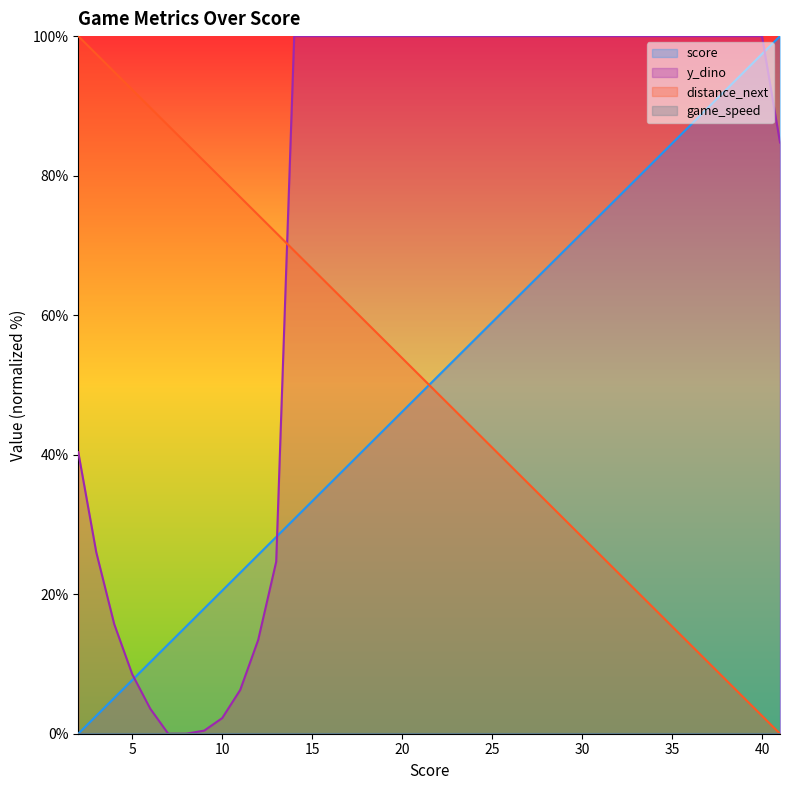

The distance_next series shows 100.0 at 2. True or false?

True